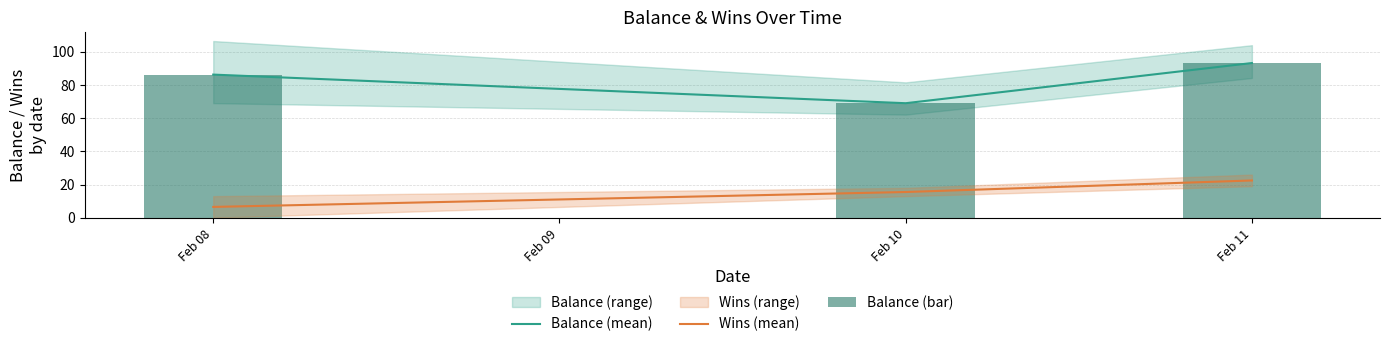

What is the average value of the Wins (mean) series?

14.8